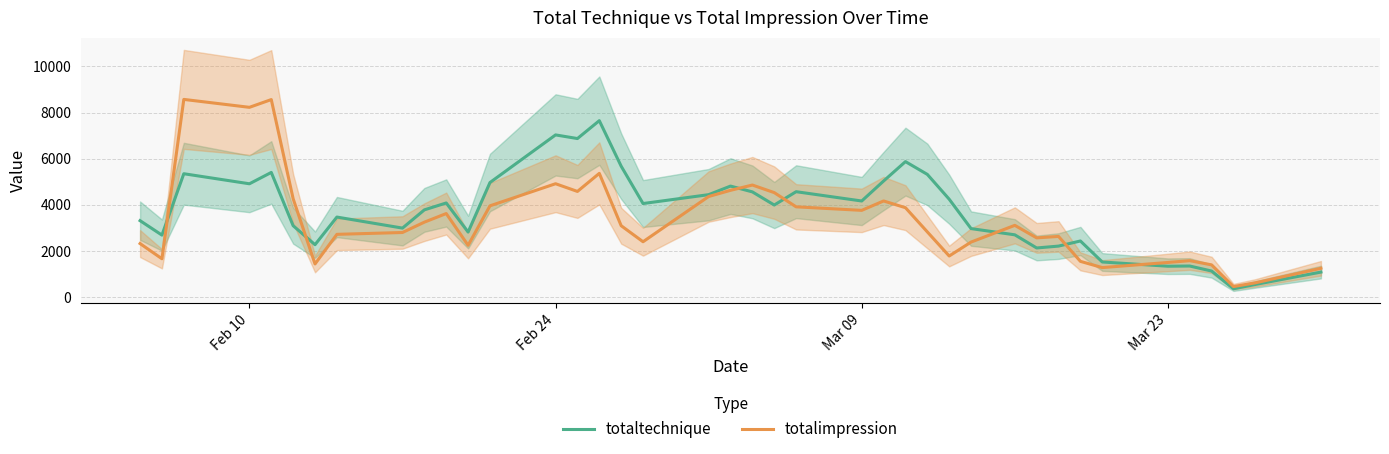

Which series has the largest total across all categories?

totaltechnique